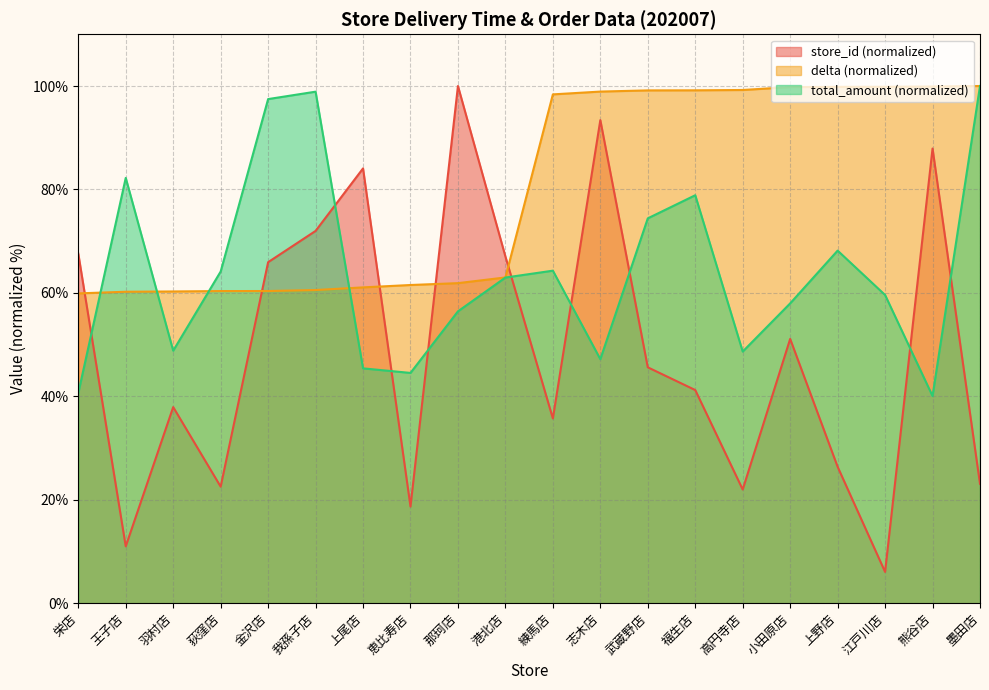

What position from the left is 福生店?

14